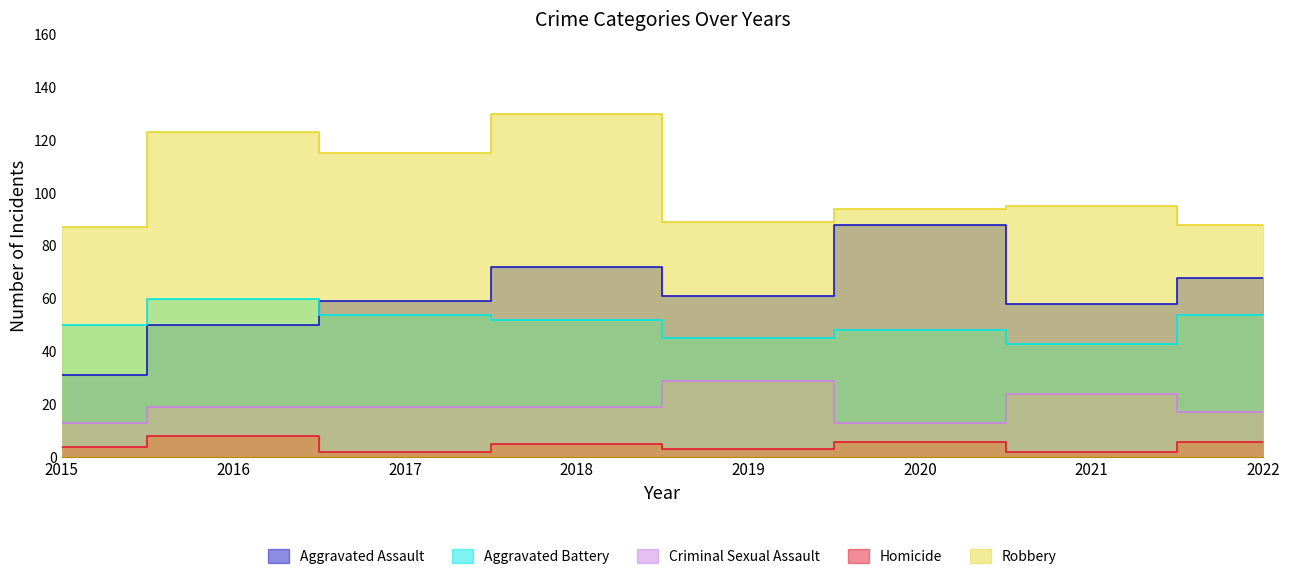

True or false: Criminal Sexual Assault and Robbery intersect in this chart.

False